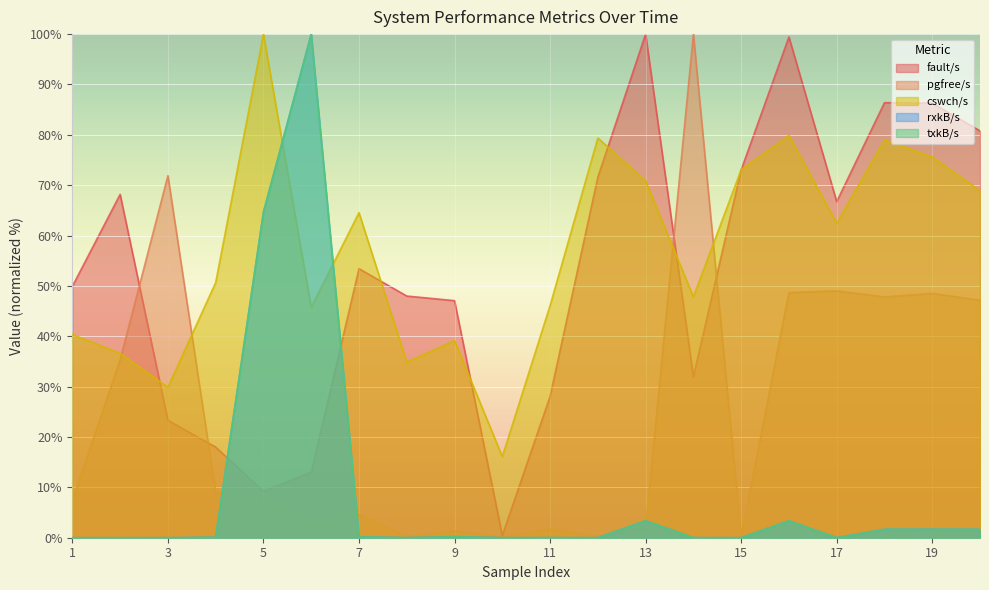

After their last crossing, which series has the higher values: cswch/s or rxkB/s?

cswch/s